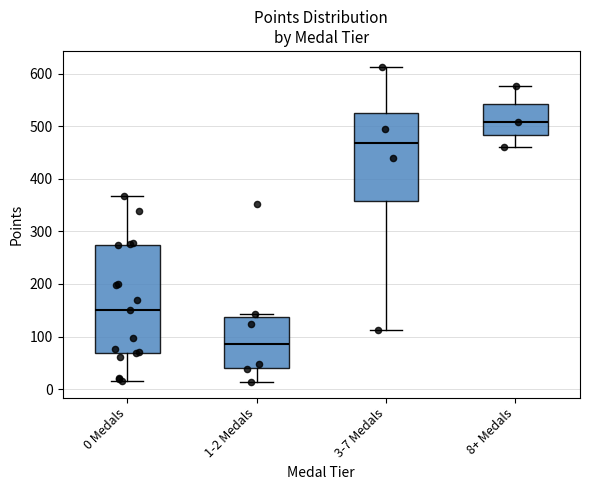

Where does the lower whisker of the box for 1-2 Medals end on the y-axis? The values are not printed on the chart, so give them approximately, as read against the axis.

10